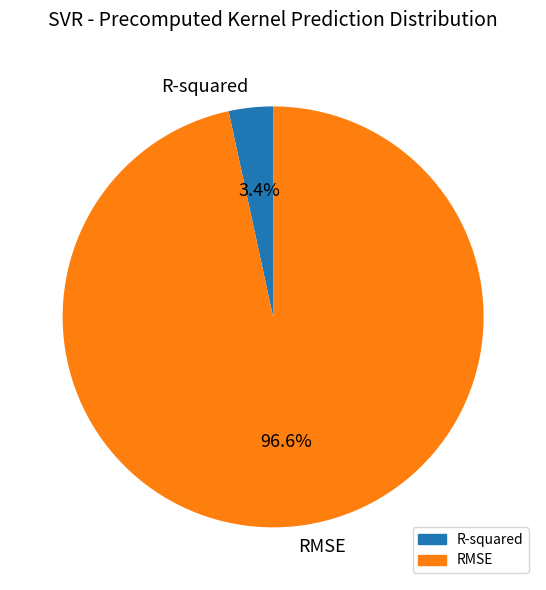

How many slices are in this pie chart?

2